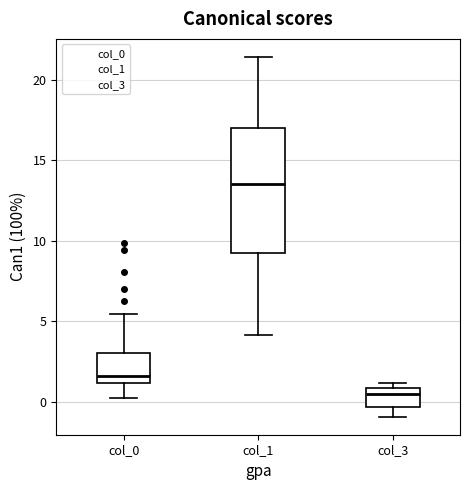

Reading left to right, read every box against the y-axis: the position of its median line, the range the box covers, and the ends of its whiskers. The values are not printed on the chart, so give them approximately, as read against the axis.

col_0: median 1.5, box 1.0 to 3.0, whiskers 0.5 to 5.5
col_1: median 13.5, box 9.5 to 17.0, whiskers 4.0 to 21.5
col_3: median 0.5, box -0.5 to 1.0, whiskers -1.0 to 1.0 (just above the box's upper edge)